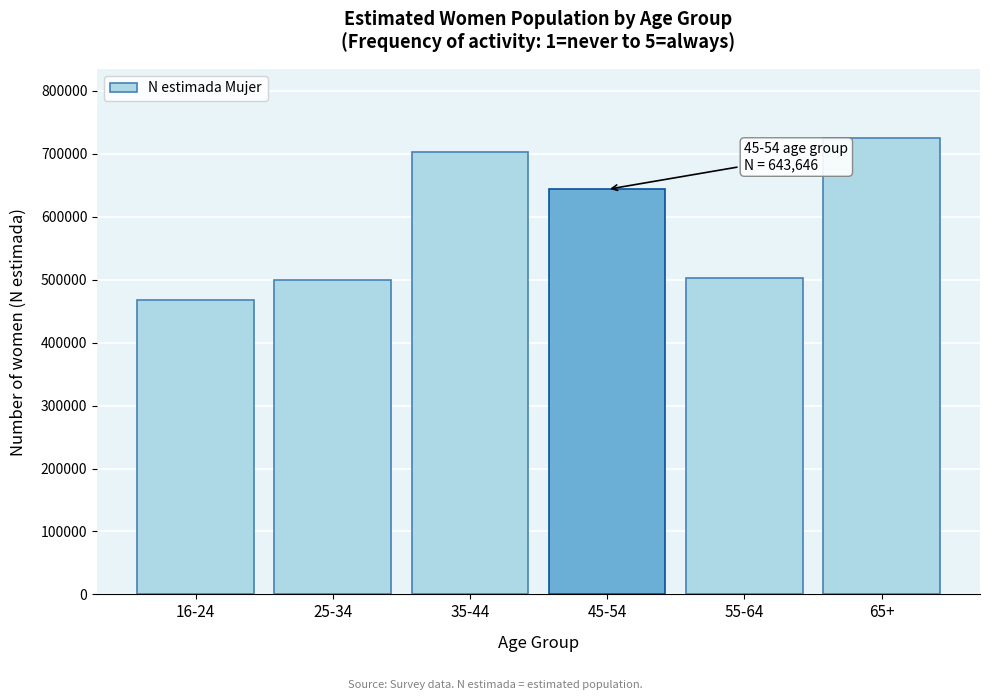

Reading left to right, transcribe all the data shown in this chart.

16-24=467680	25-34=499674	35-44=703112	45-54=643646	55-64=503226	65+=726084